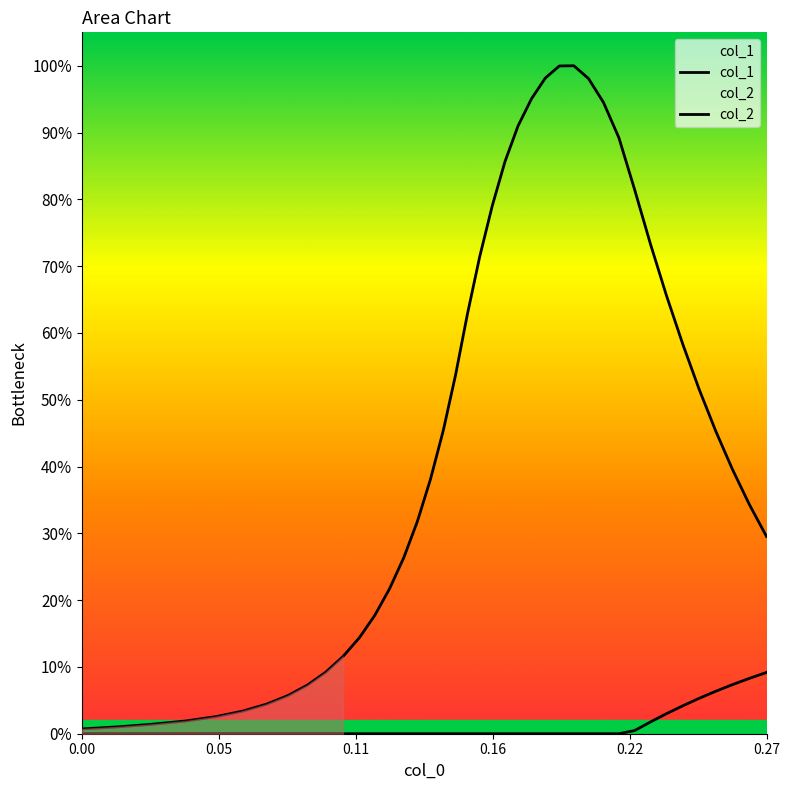

True or false: col_2 and col_1 intersect in this chart.

False